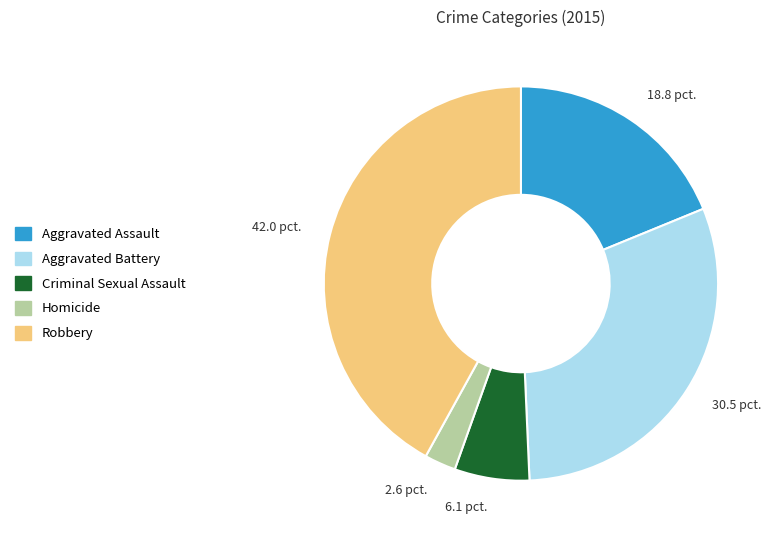

The Homicide slice represents 3% of the pie. True or false?

True